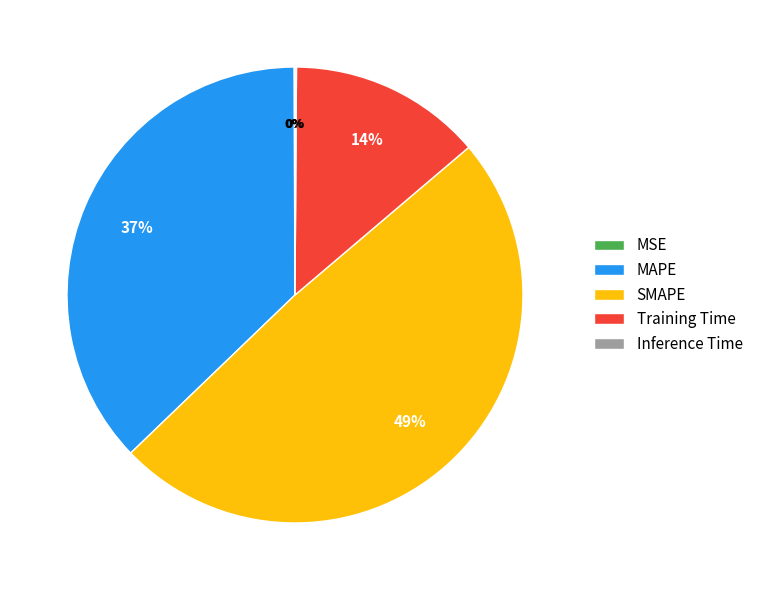

Does any single category account for the majority?

No